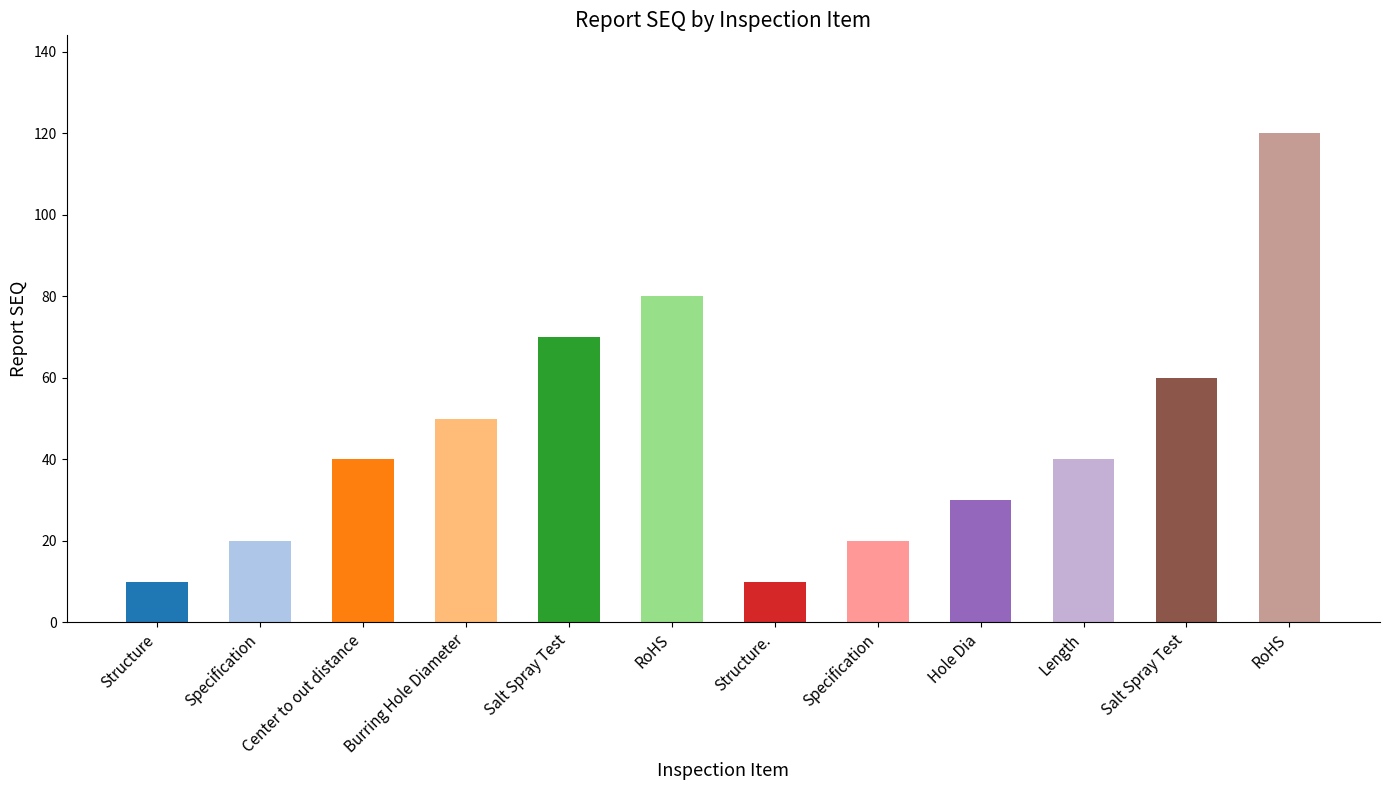

Reading right to left, transcribe all the data shown in this chart.

120	60	40	30	20	10	80	70	50	40	20	10